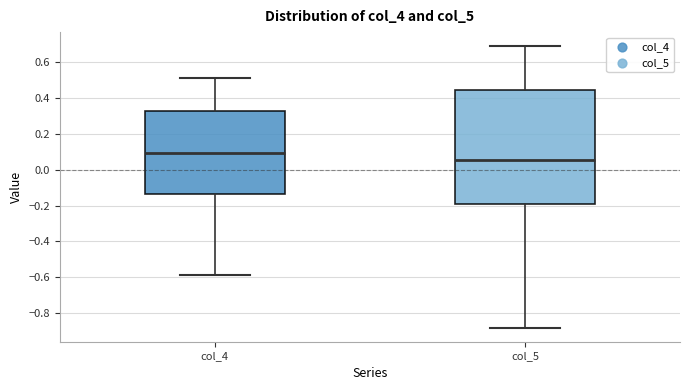

Reading left to right, transcribe this box plot: for each box, give where its median line is, the range the box spans, and where its two whiskers end, as read against the y-axis. The values are not printed on the chart, so give them approximately, as read against the axis.

col_4: median 0.10, box -0.14 to 0.32, whiskers -0.58 to 0.52
col_5: median 0.06, box -0.18 to 0.44, whiskers -0.88 to 0.68